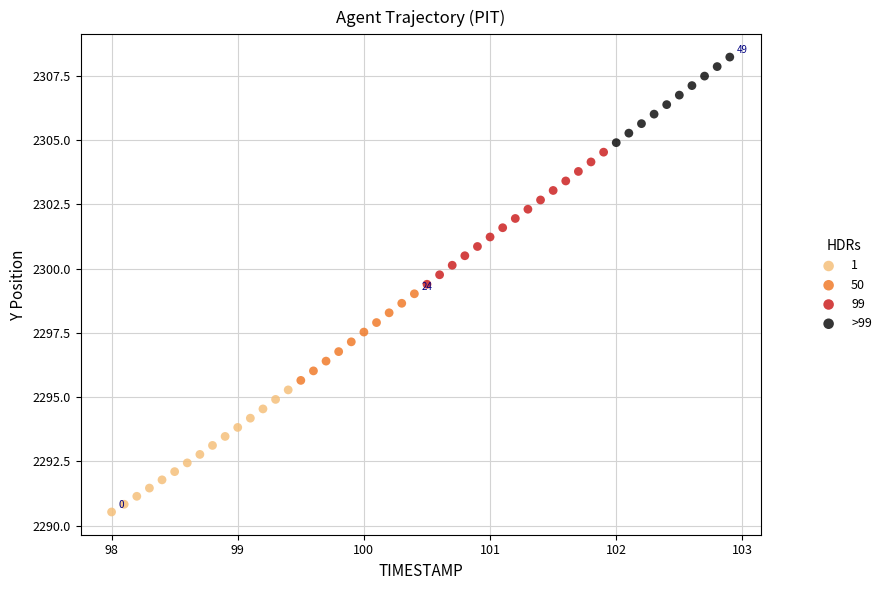

Which series has the largest Y range (max minus min)?

99